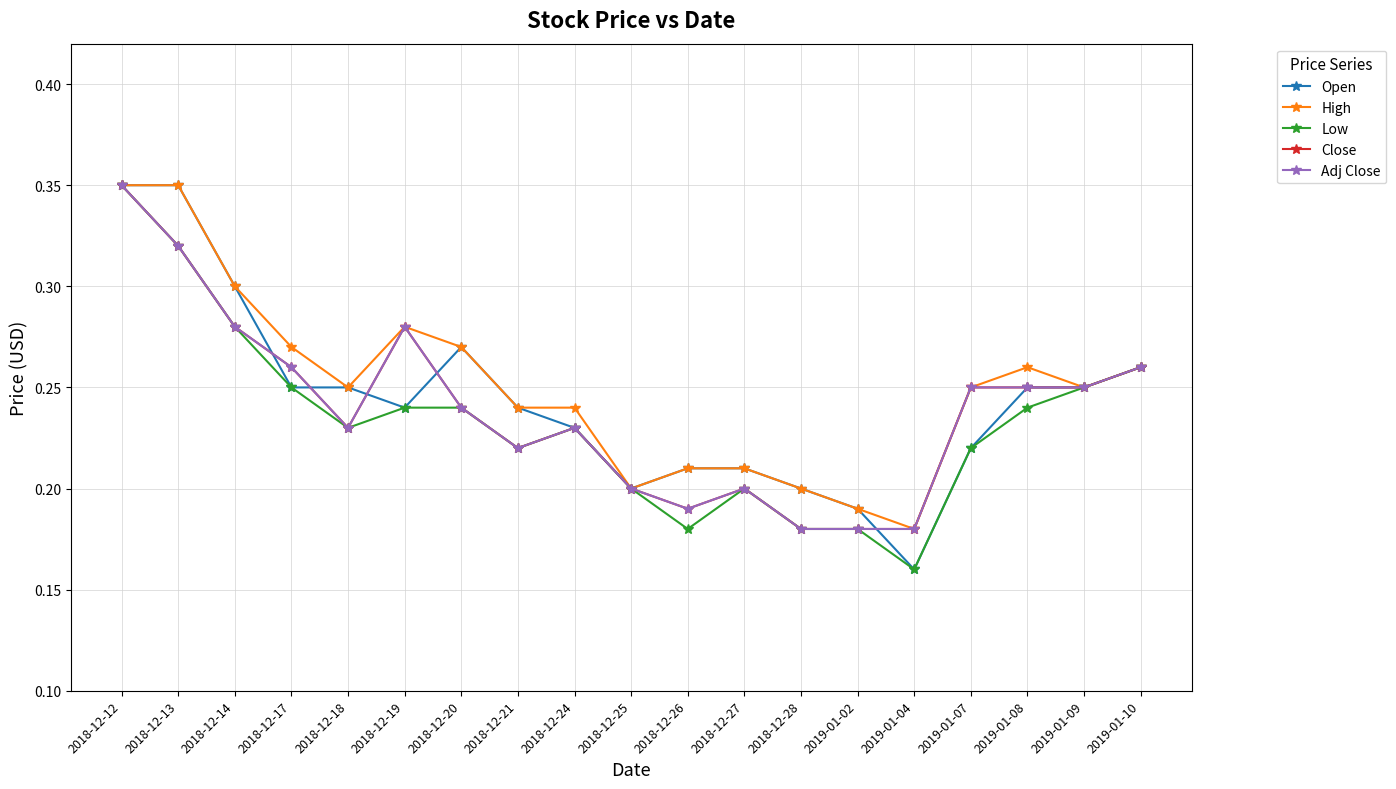

What is the difference between the maximum and minimum values in the Open series?

0.2